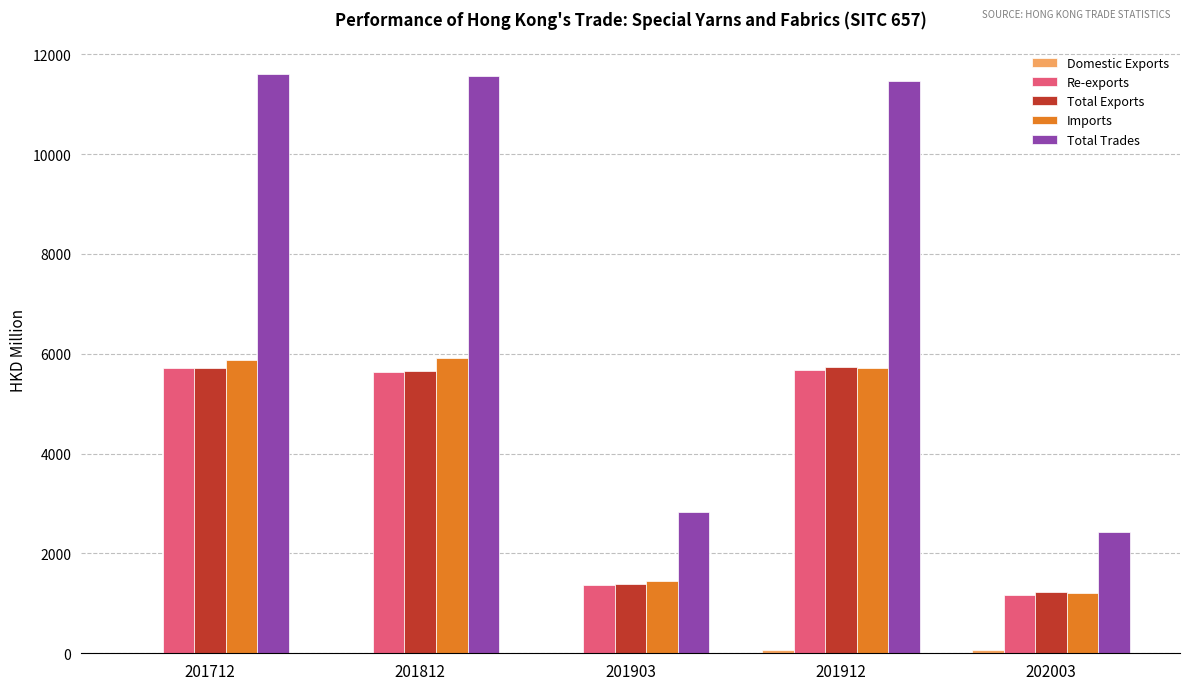

How many values in the Imports series exceed 5720?

3